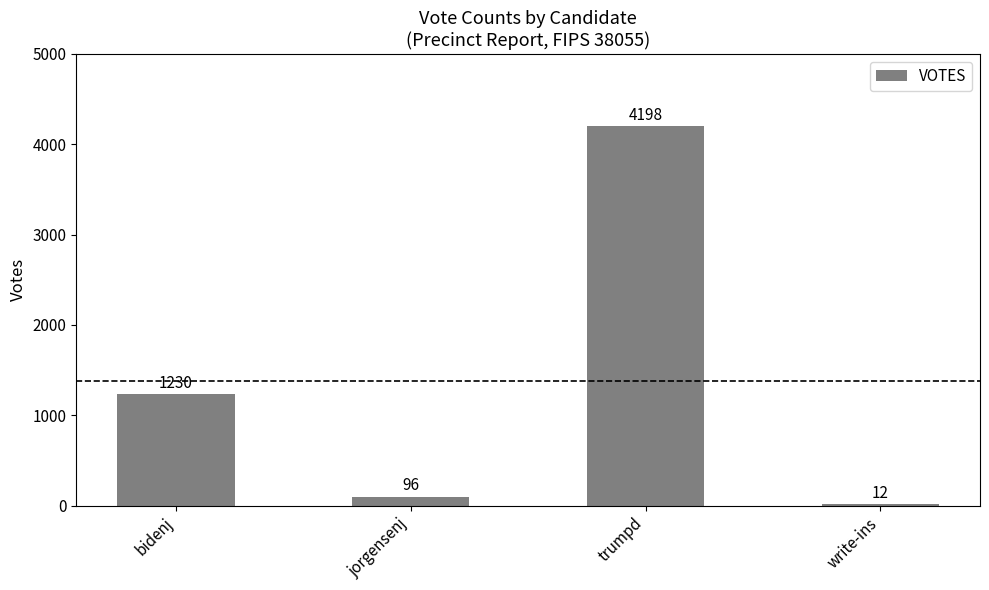

What is the change in value from jorgensenj to trumpd?

+4102